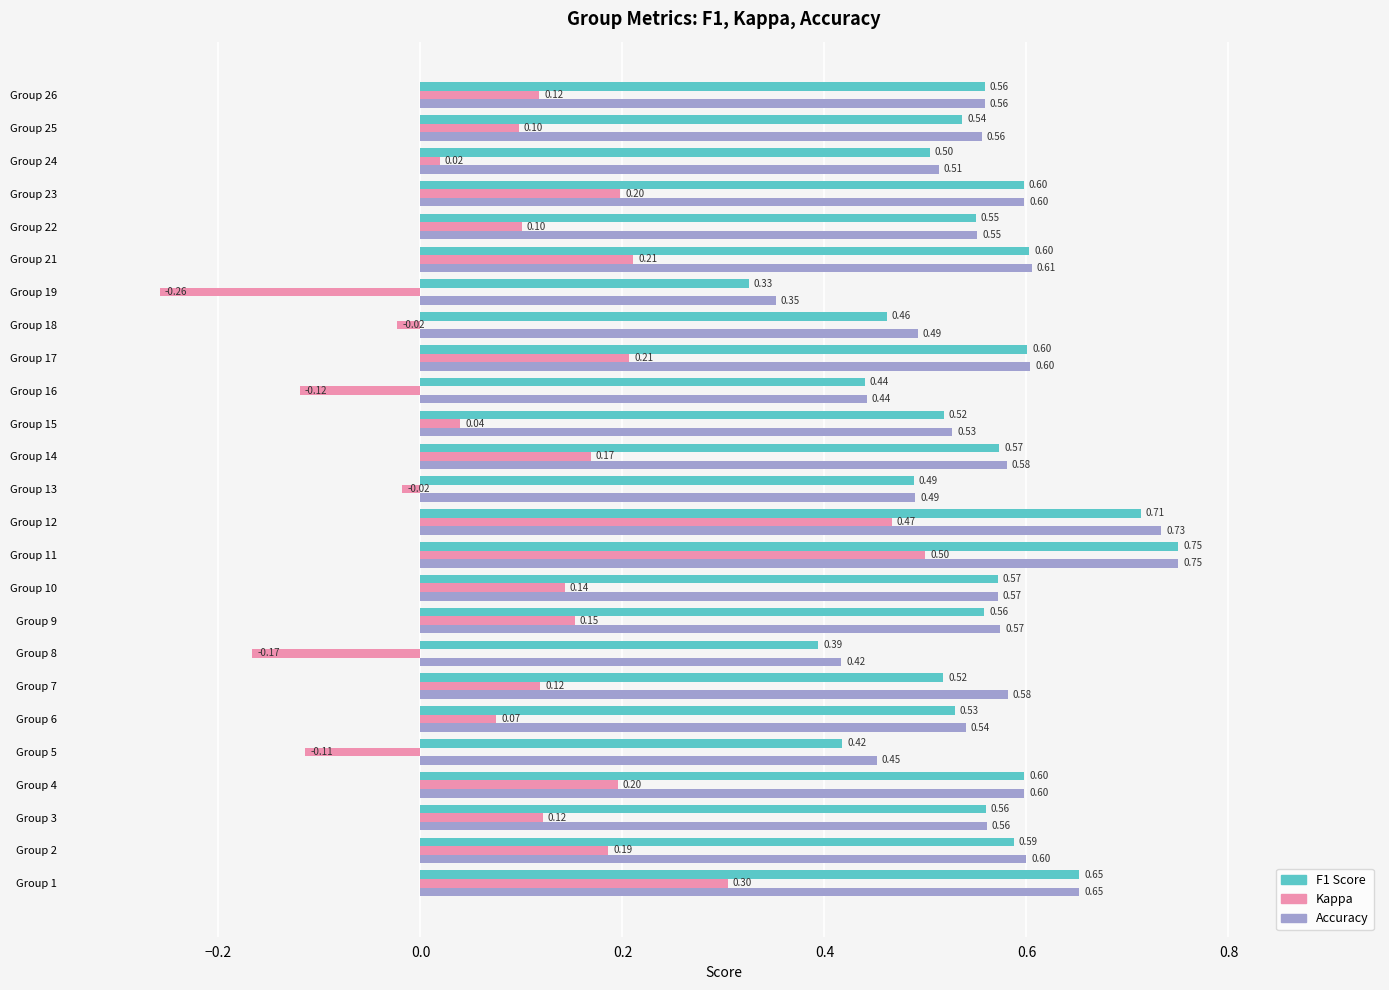

What is the spread (max minus min) of values at Group 19?

0.6